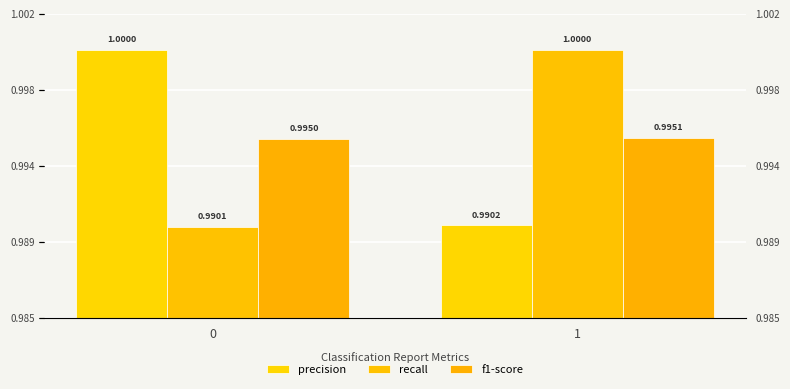

What is the sum of all precision values?

2.0